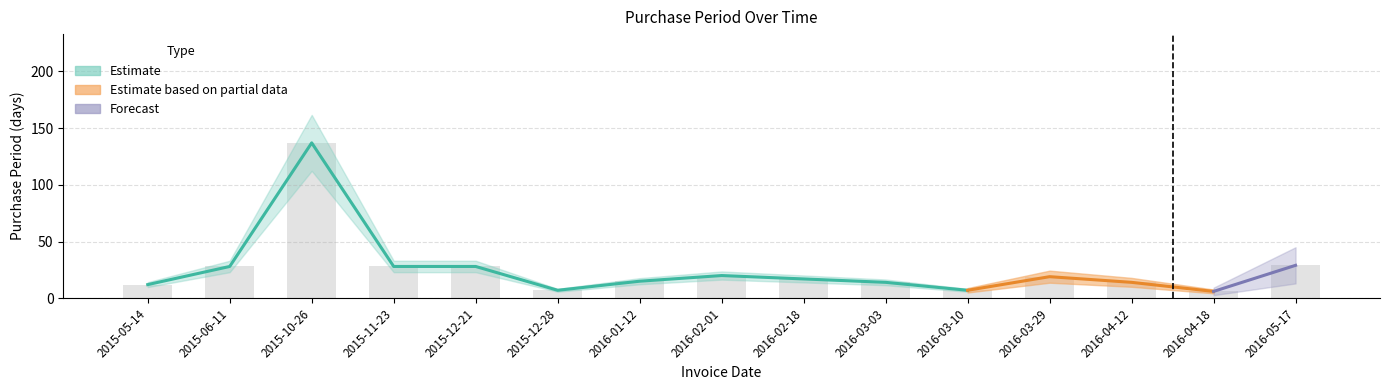

Reading left to right, list all the values displayed in this chart.

2015-05-14=12	2015-06-11=28	2015-10-26=137	2015-11-23=28	2015-12-21=28	2015-12-28=7	2016-01-12=15	2016-02-01=20	2016-02-18=17	2016-03-03=14	2016-03-10=7	2016-03-29=19	2016-04-12=14	2016-04-18=6	2016-05-17=29